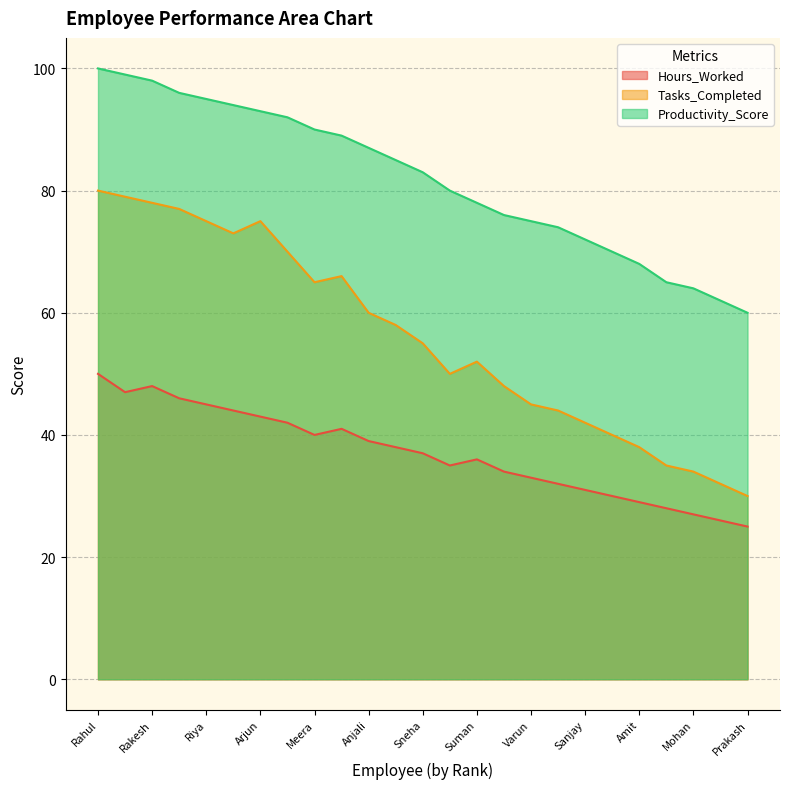

Does the chart have visible grid lines?

Yes